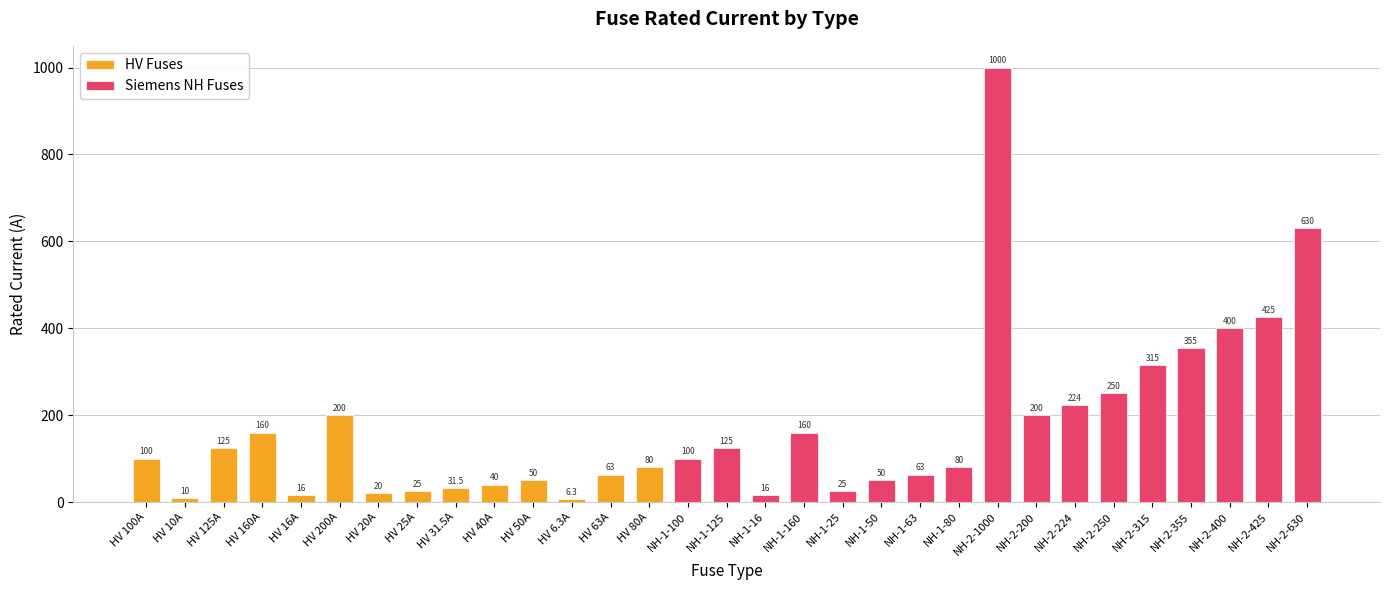

List the labels in order of value, largest first.

NH-2-1000, NH-2-630, NH-2-425, NH-2-400, NH-2-355, NH-2-315, NH-2-250, NH-2-224, HV 200A, NH-2-200, HV 160A, NH-1-160, HV 125A, NH-1-125, HV 100A, NH-1-100, HV 80A, NH-1-80, HV 63A, NH-1-63, HV 50A, NH-1-50, HV 40A, HV 31.5A, HV 25A, NH-1-25, HV 20A, HV 16A, NH-1-16, HV 10A, HV 6.3A